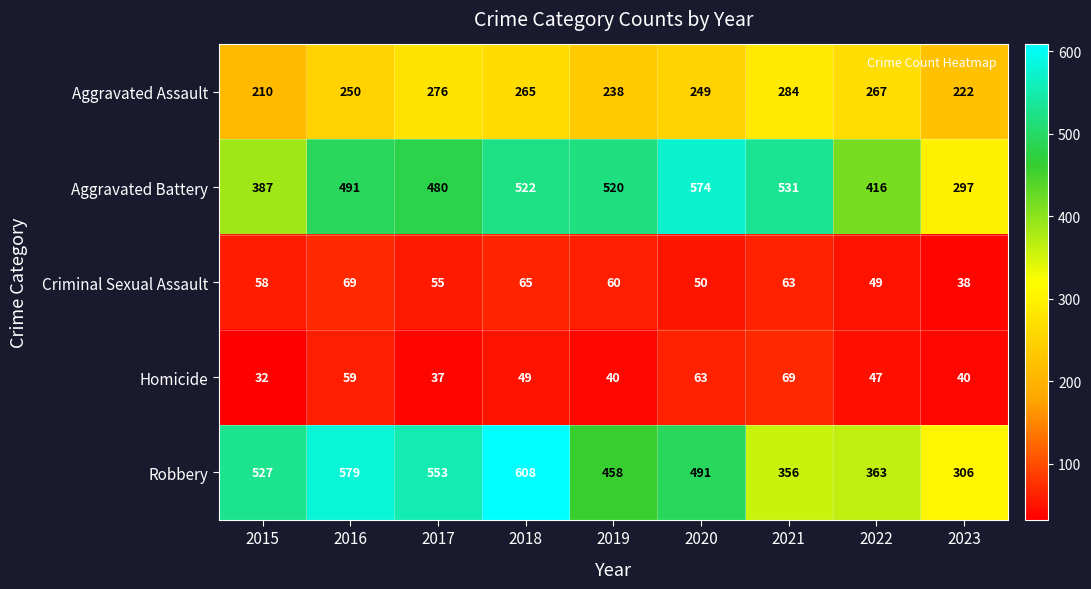

Which label corresponds to the smallest value in the chart?

2015